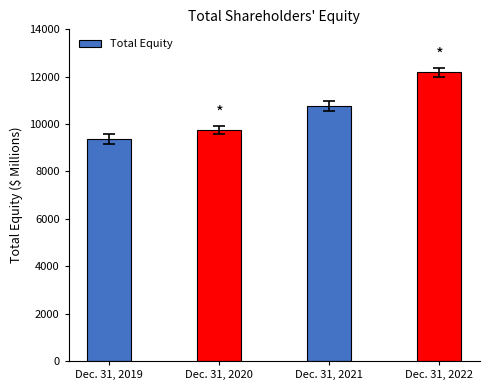

Which label corresponds to the largest value in the chart?

Dec. 31, 2022